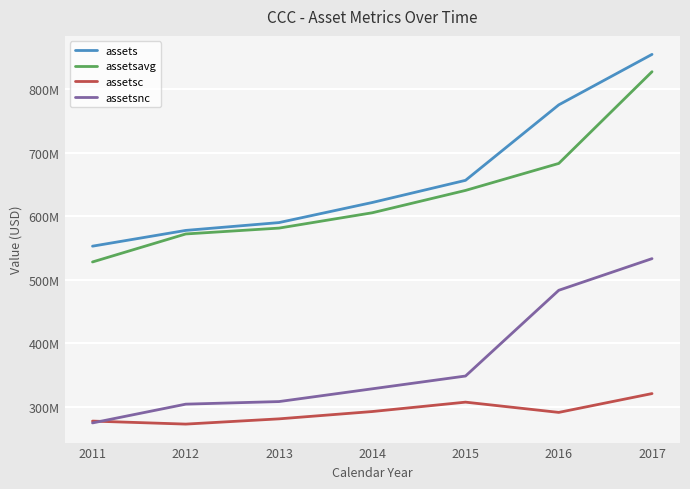

What is the difference between the assetsavg values at 2016 and 2012?

110908250